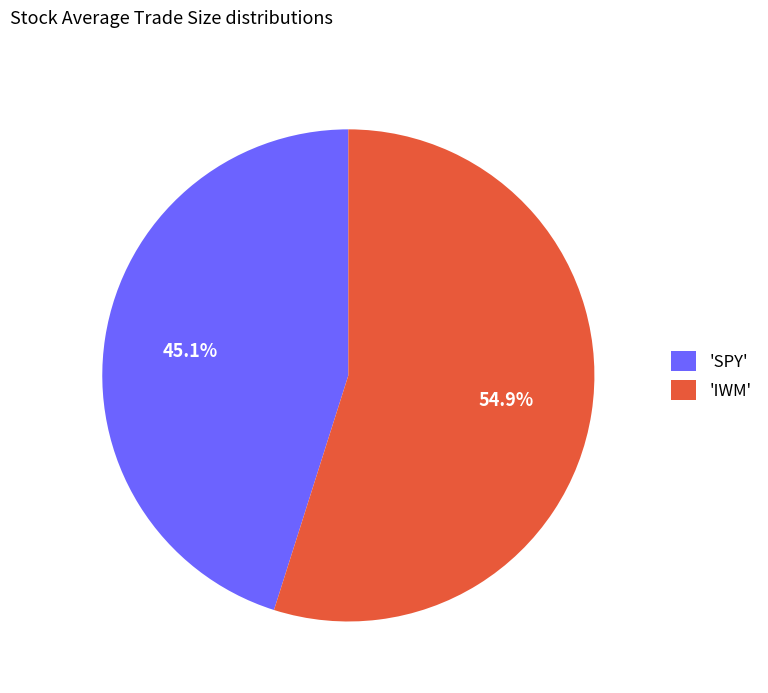

Approximately how many times larger is the value at 'IWM' compared to 'SPY'?

1.2